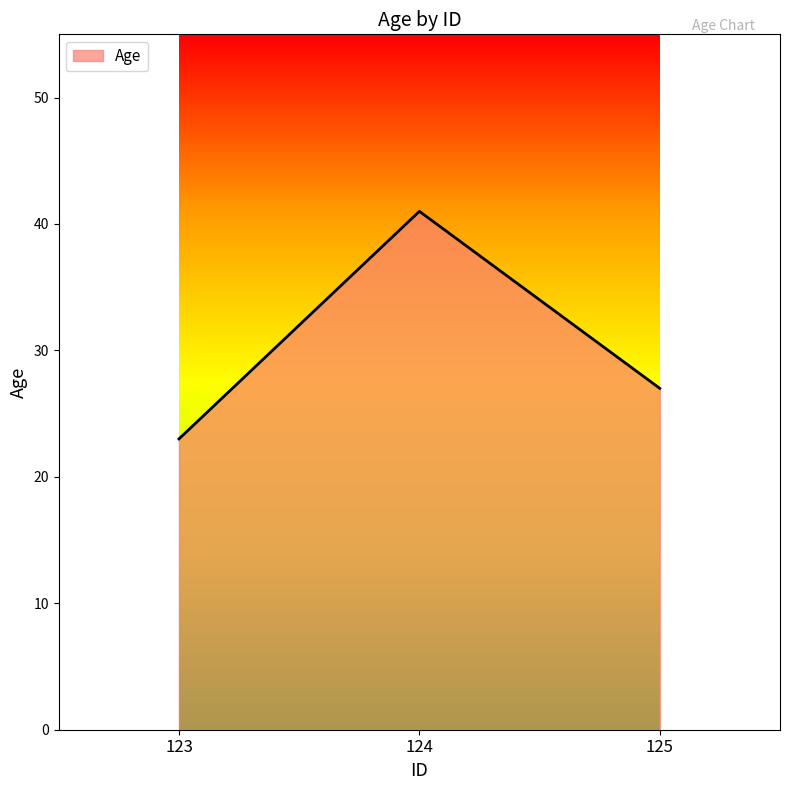

Reading left to right, list all the values displayed in this chart.

23	41	27